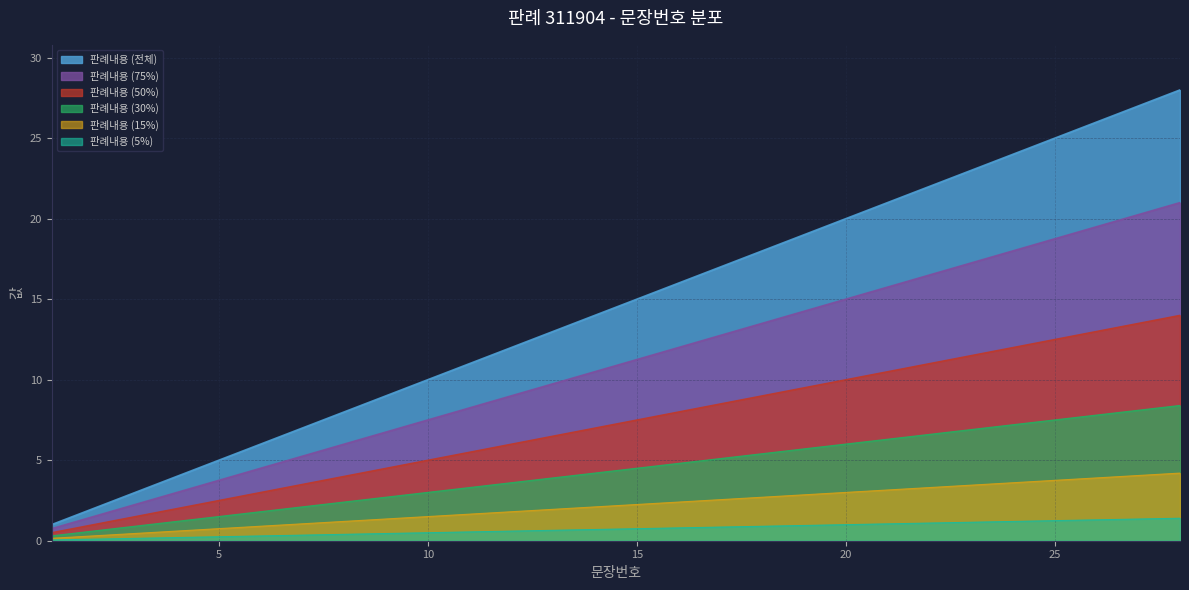

What is the difference between the maximum and second lowest values?

26